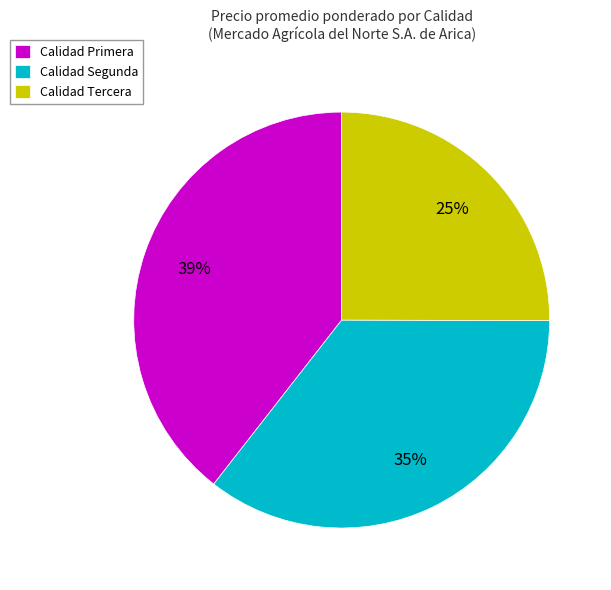

Between Calidad Segunda and Calidad Tercera, which is larger?

Calidad Segunda